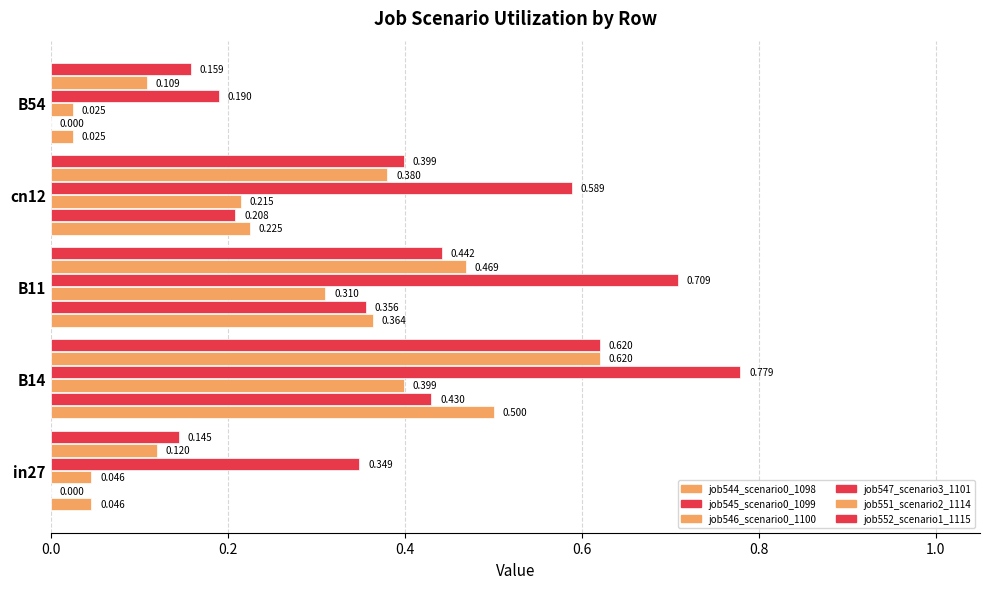

Which series has the largest total across all categories?

job547_scenario3_1101